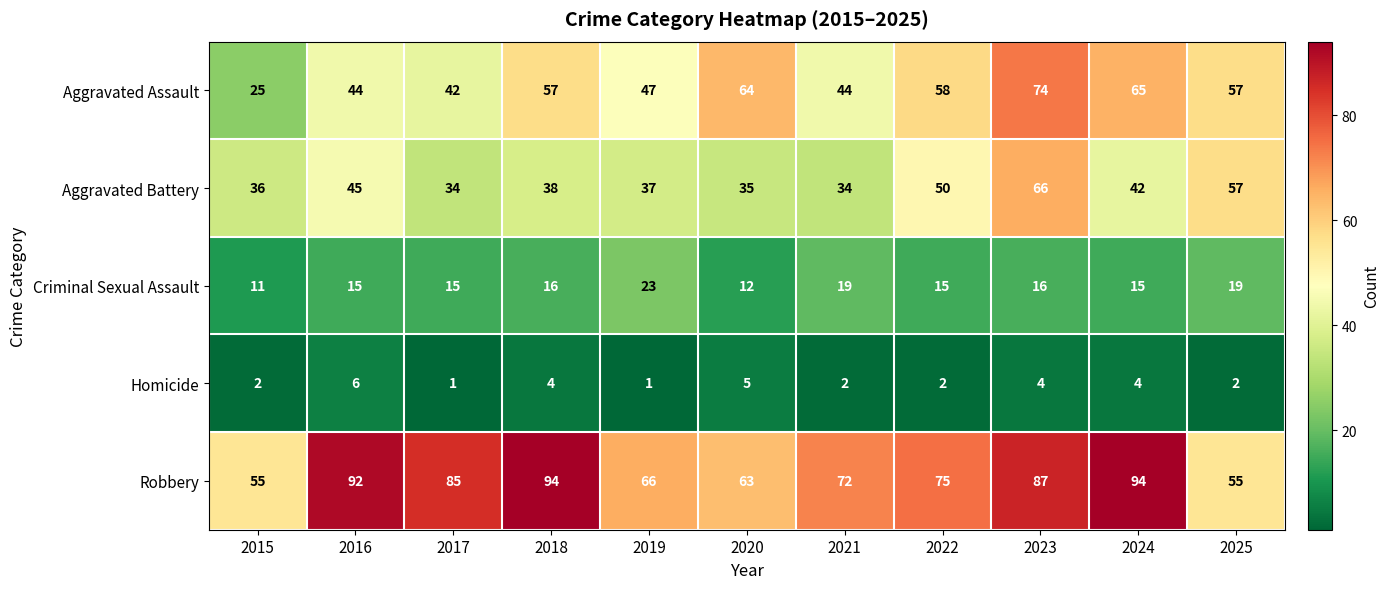

Which series has the widest spread of values?

Aggravated Assault